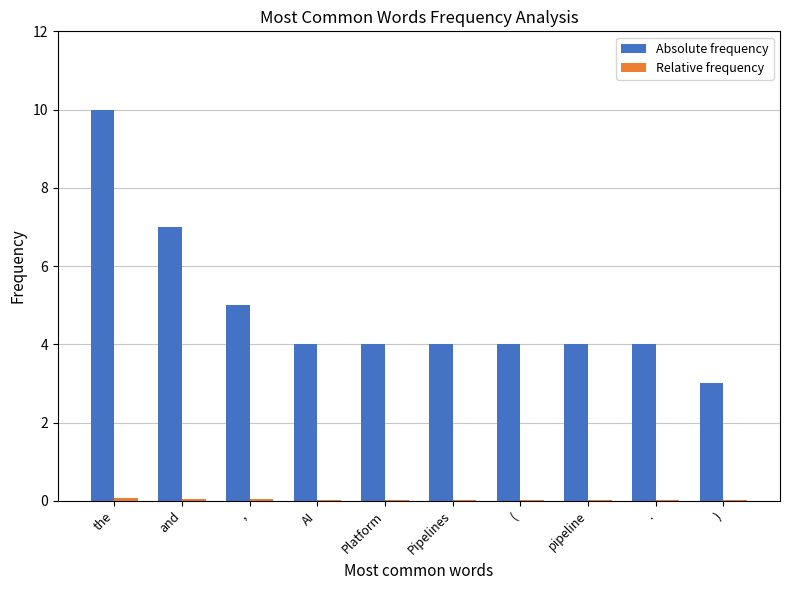

The value of Absolute frequency at AI is 4.0. True or false?

True